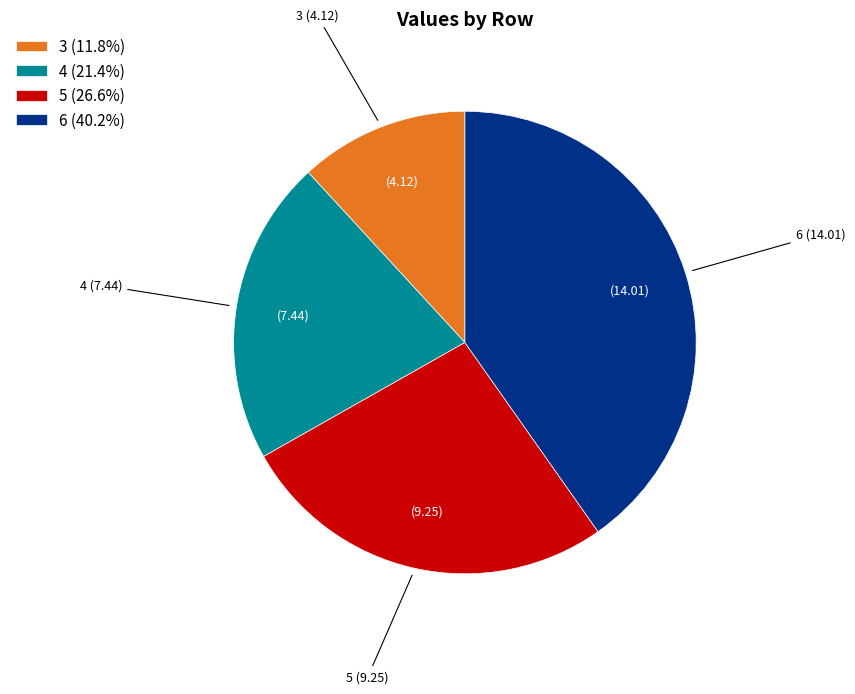

True or false: 4 accounts for 21% of the total.

True